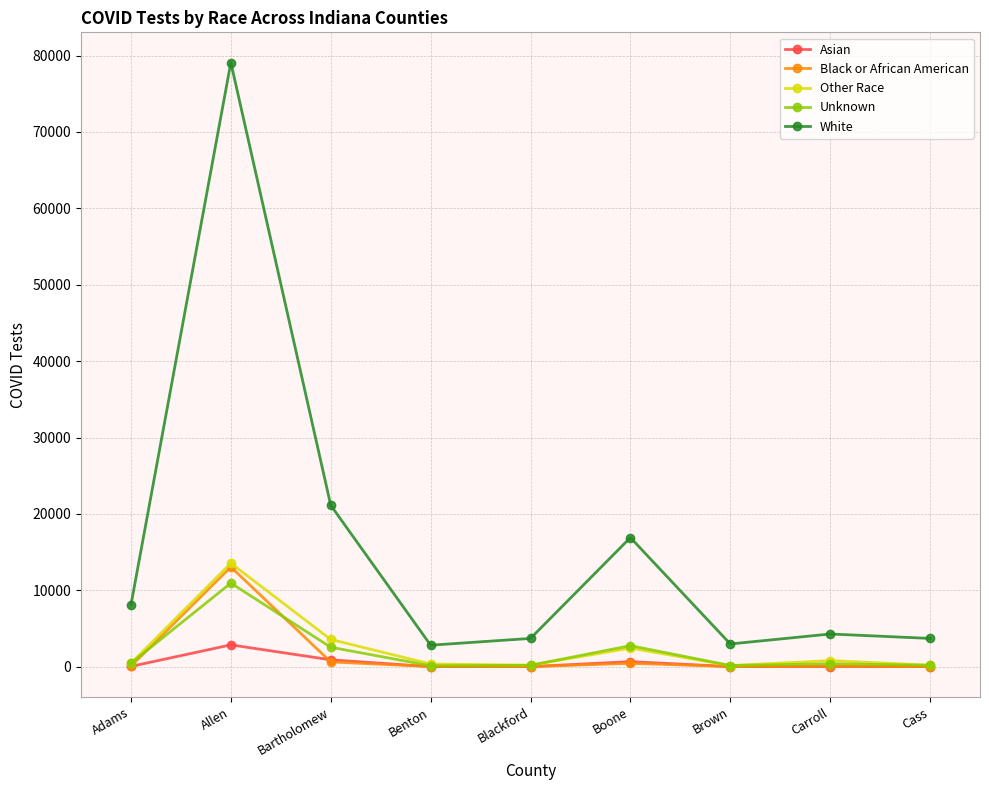

True or false: Unknown has more than 1 points higher than both neighbors.

True